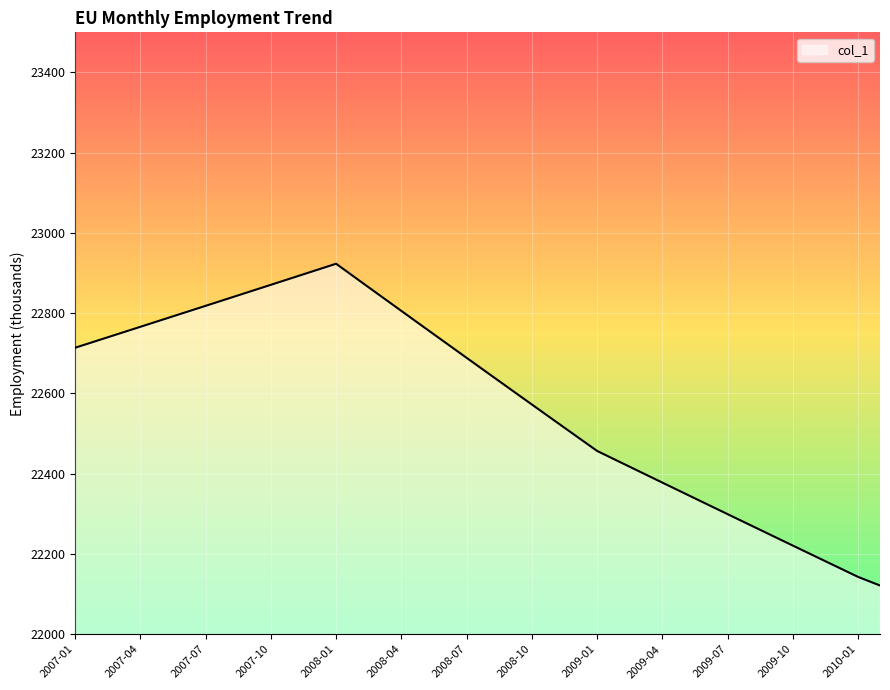

What is the smallest value displayed?

22121.4